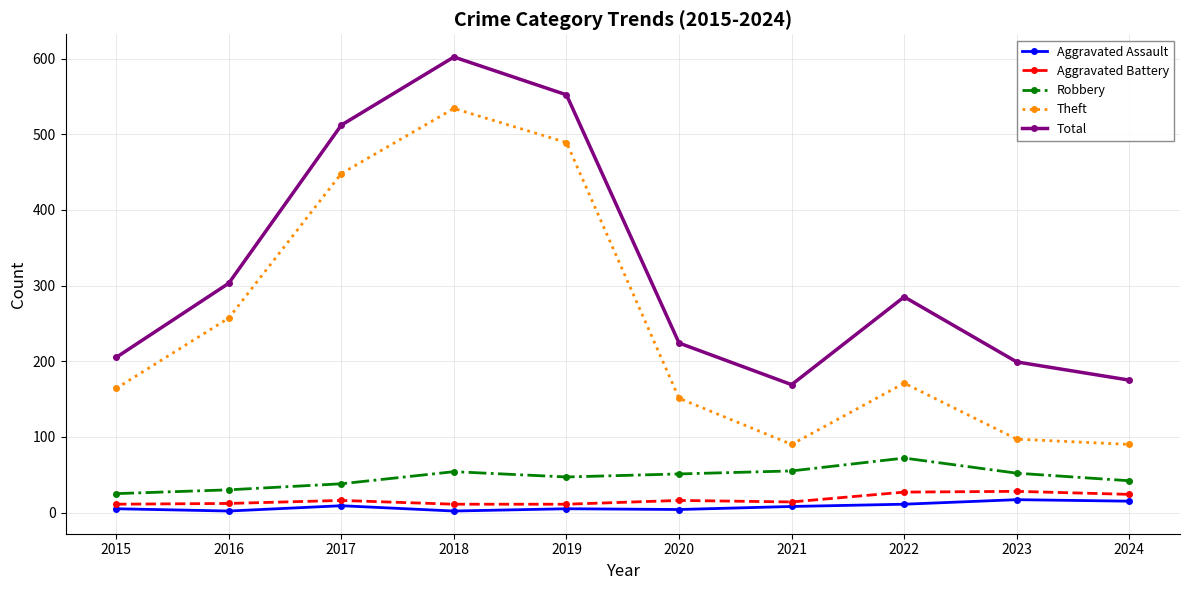

Rank the series at 2020 from highest to lowest value.

Total, Theft, Robbery, Aggravated Battery, Aggravated Assault